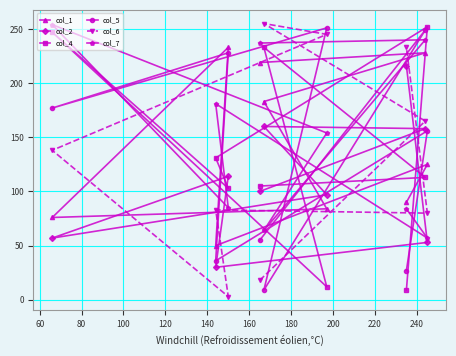

Reading left to right, what are all the values shown in this chart?

col_1: 219	228	183	84	76	233	50	125	90
col_2: 100	158	160	97	57	114	30	53	216
col_4: 105	113	233	12	247	103	131	252	9
col_5: 55	249	9	251	177	228	36	156	27
col_6: 18	165	255	245	138	3	83	80	233
col_7: 237	240	64	154	254	85	181	57	84